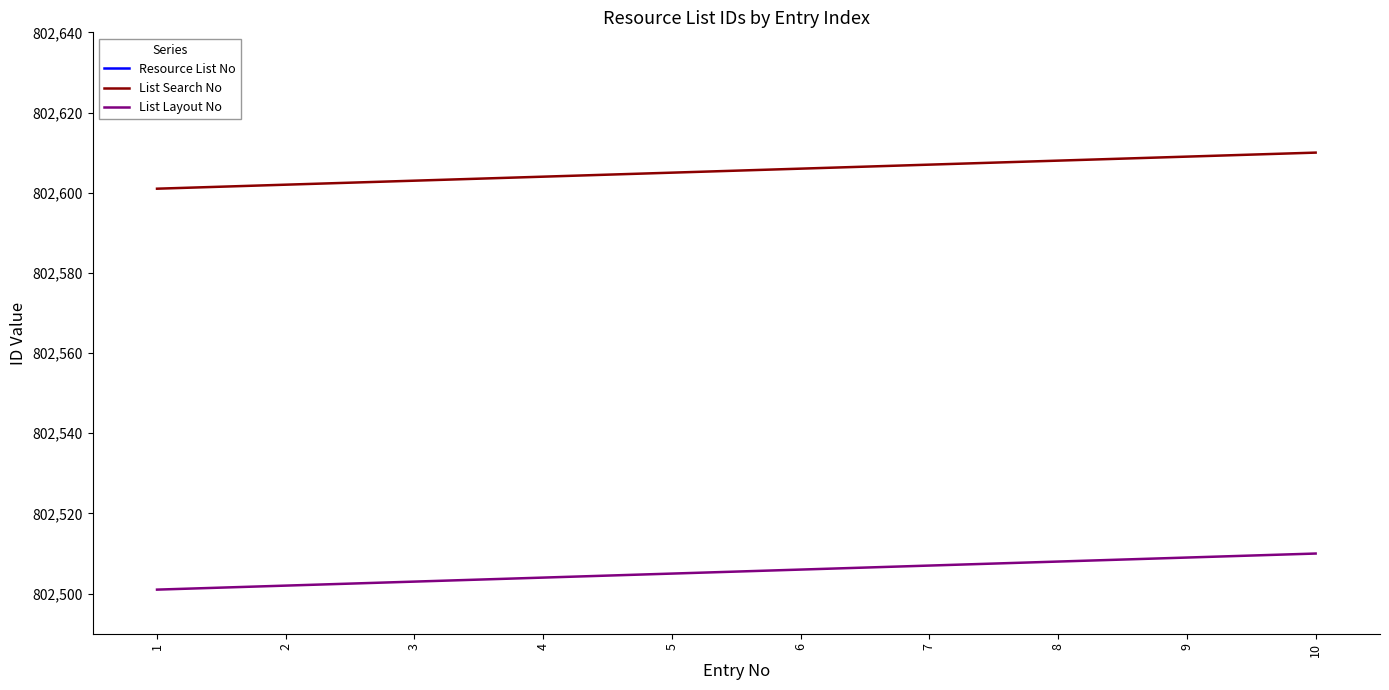

Which category has the highest value across all series?

10